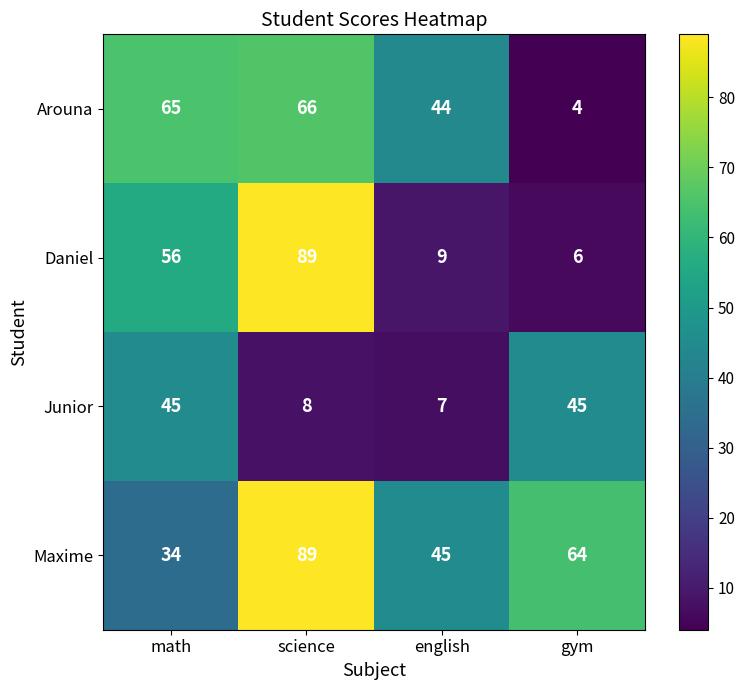

What is the maximum value shown in the chart?

89